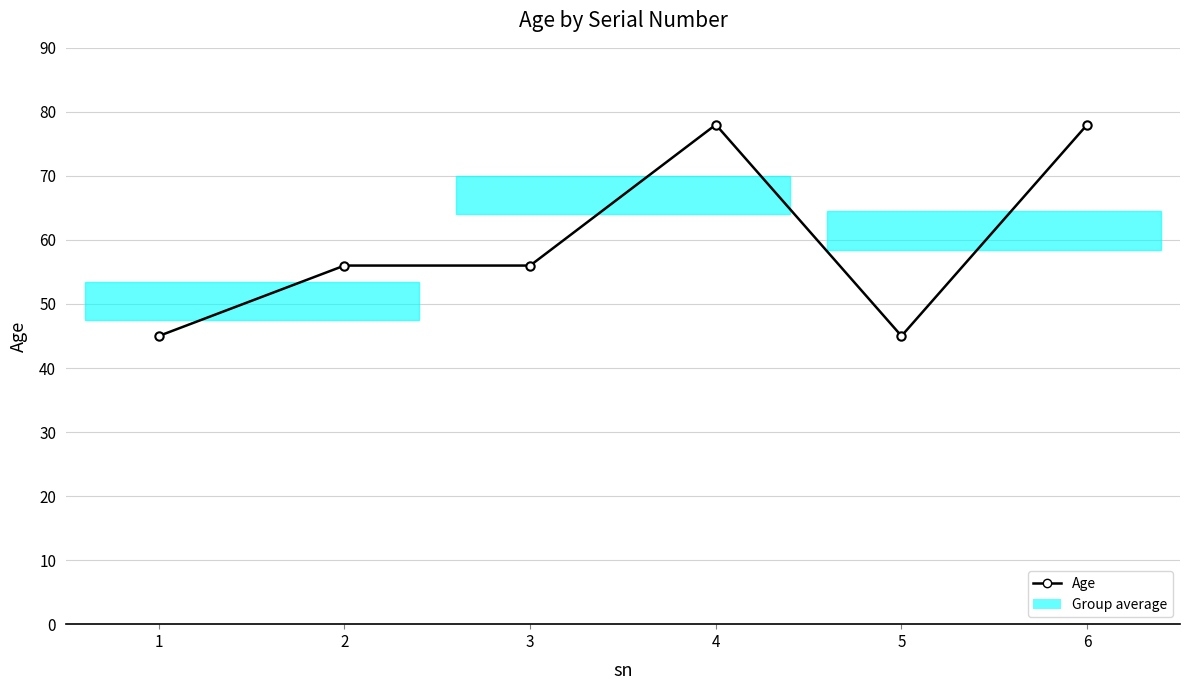

Reading left to right, what are all the values shown in this chart?

45	56	56	78	45	78